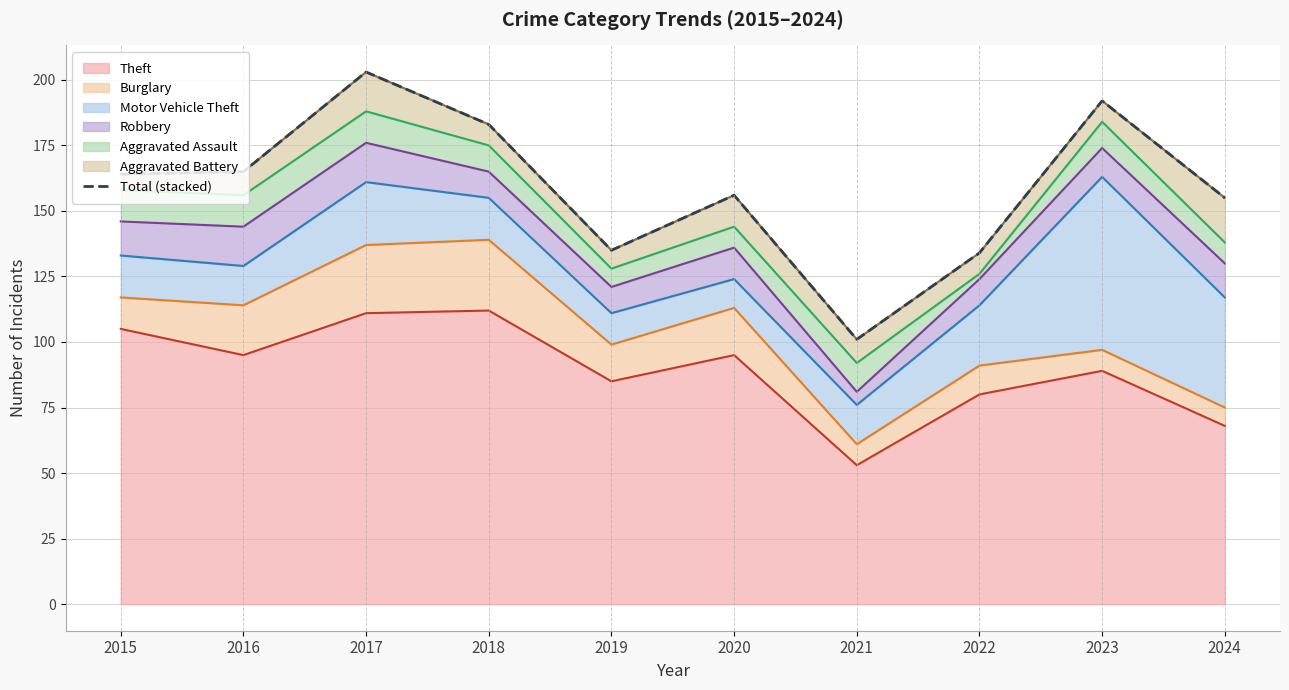

The value at 2020 is 33. True or false?

False